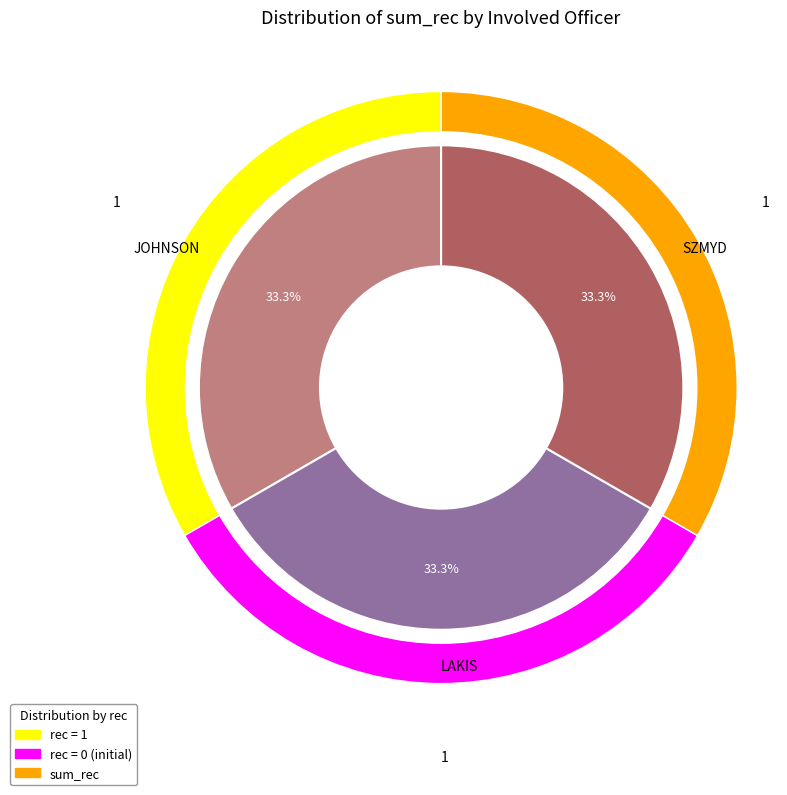

Count the number of slices in the pie.

3